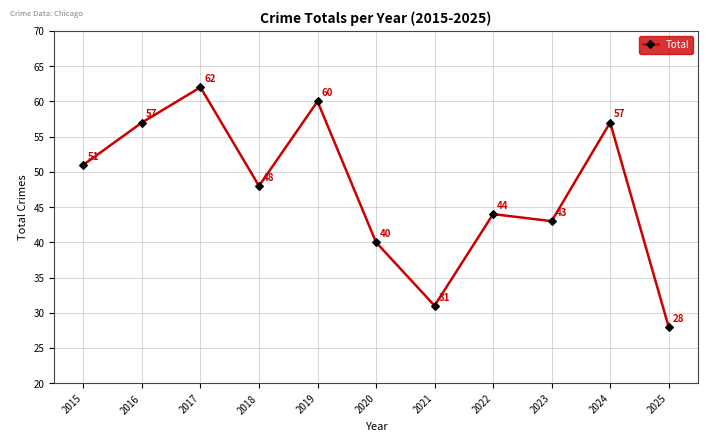

The chart shows a value of 48 at 2025. True or false?

False